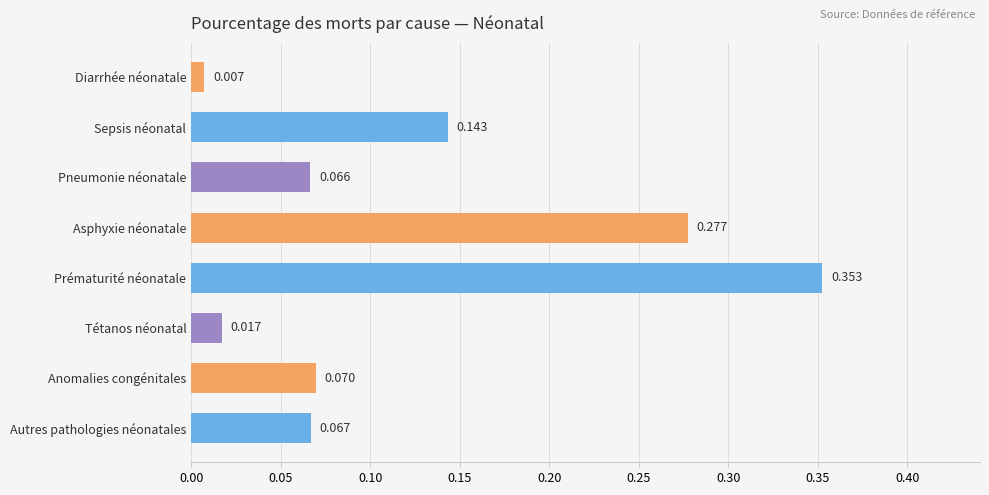

List the labels in order of value, largest first.

Prématurité néonatale, Asphyxie néonatale, Sepsis néonatal, Anomalies congénitales, Autres pathologies néonatales, Pneumonie néonatale, Tétanos néonatal, Diarrhée néonatale